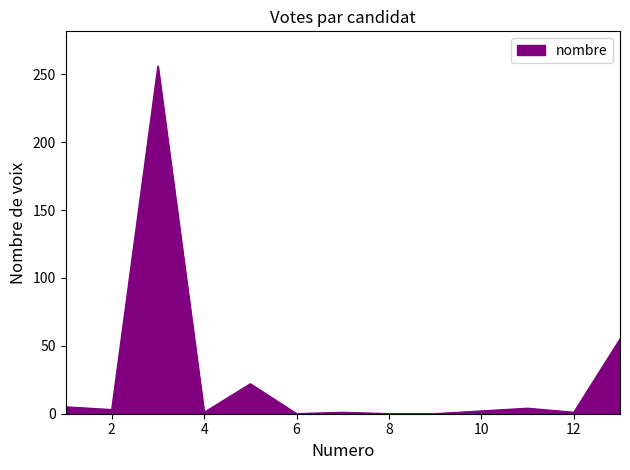

What is the greatest value displayed?

256